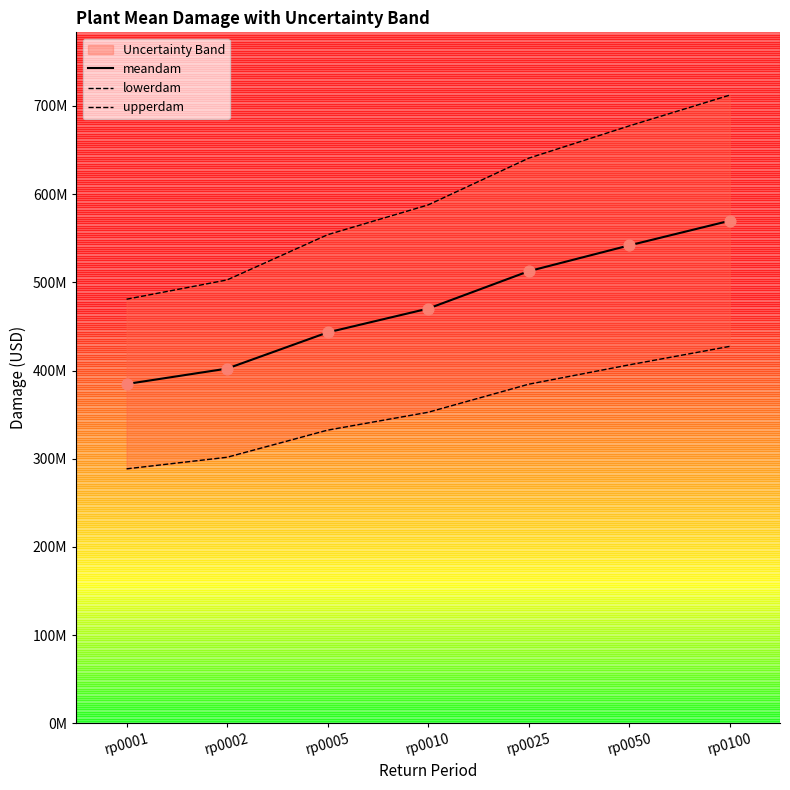

At which category is the sum across all series the highest?

rp0100